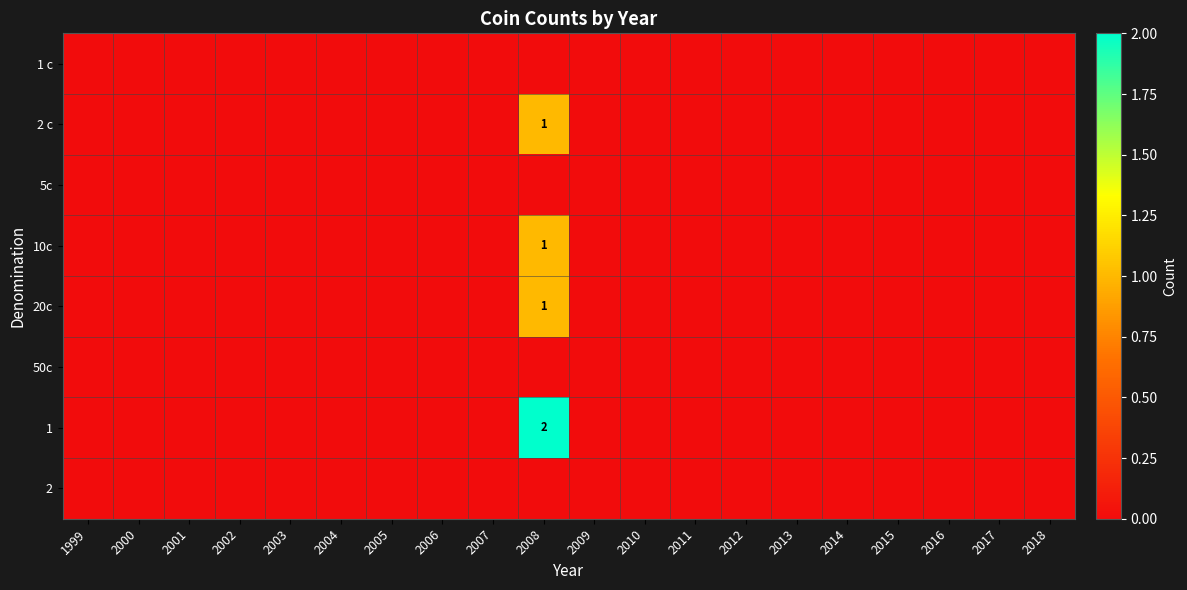

Count the number of data series in this chart.

8